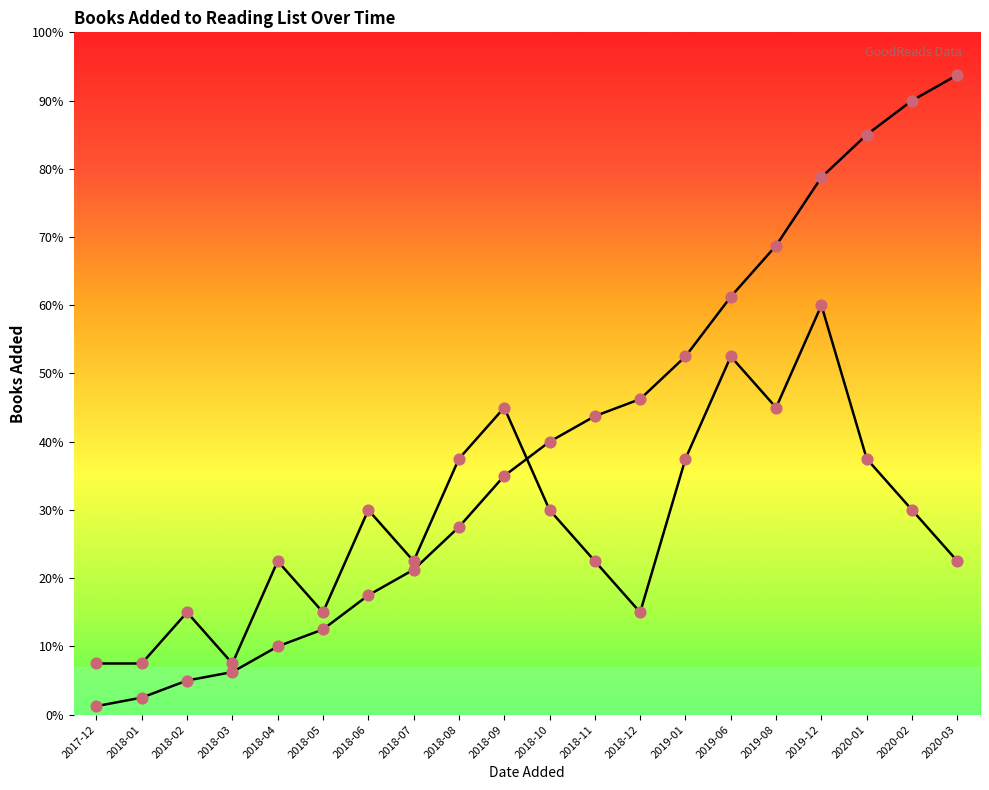

At how many categories does at least one series exceed 27?

12